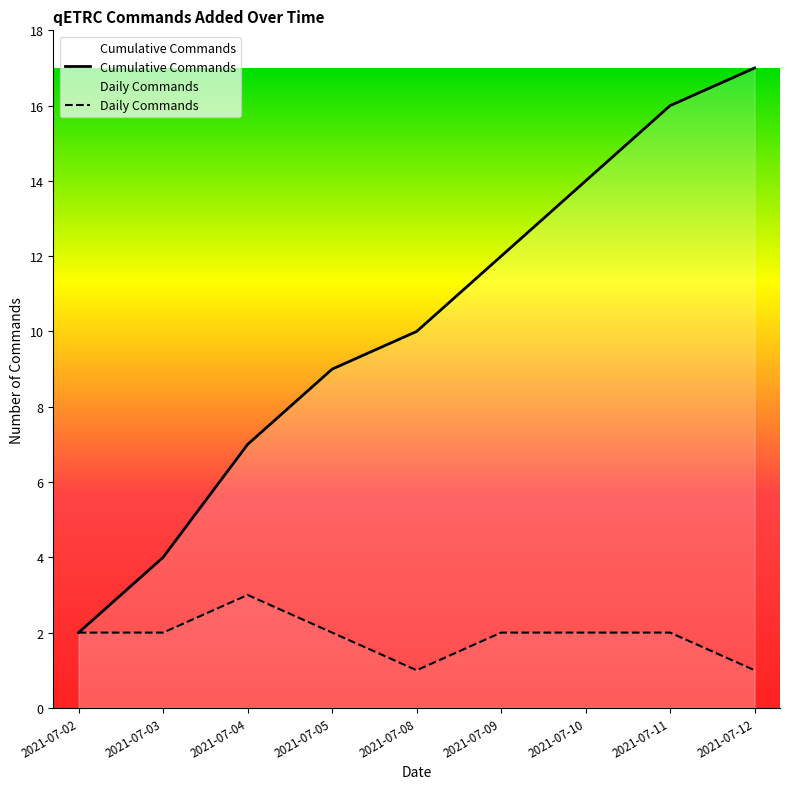

How many lines are shown in the chart?

2